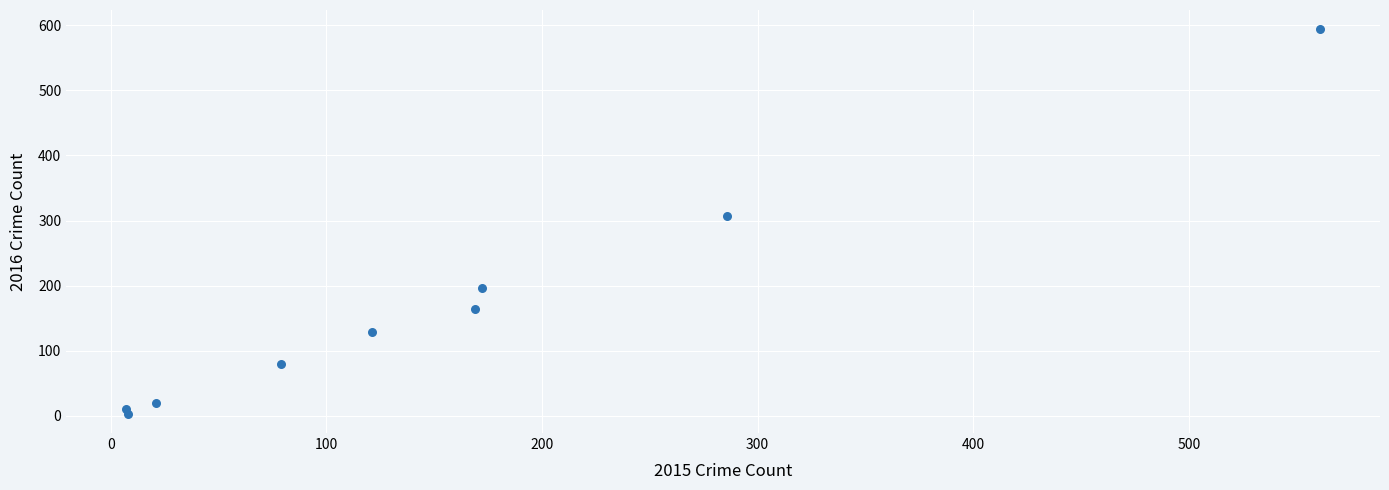

What Y value in the scatter plot is closest to 298?

307